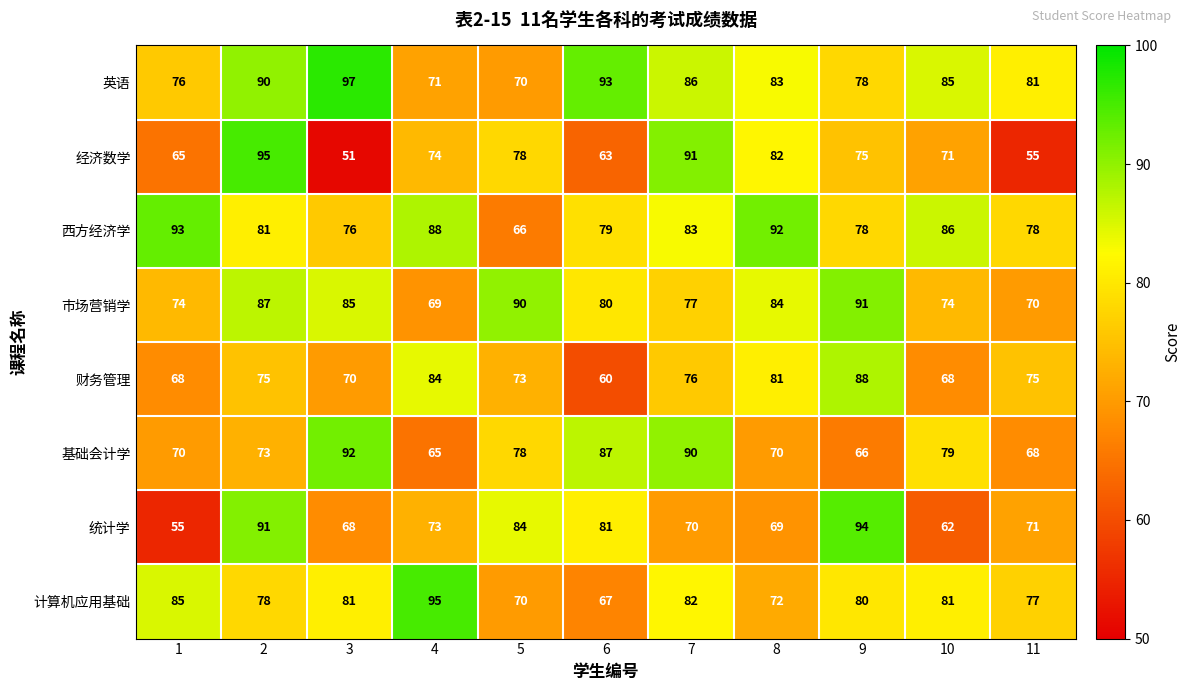

The 英语 series shows 70 at 5. True or false?

True